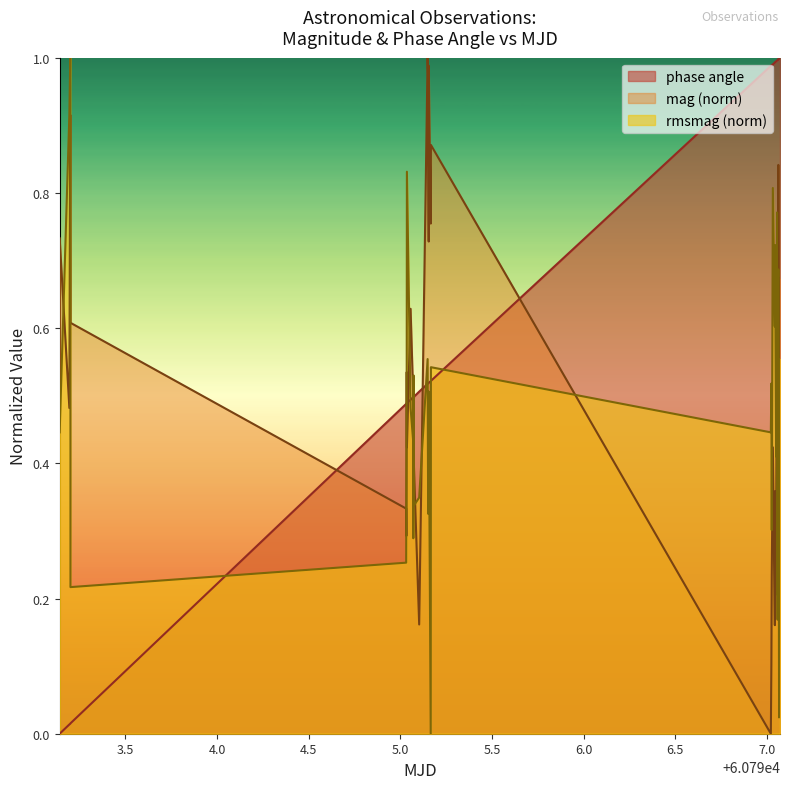

Reading right to left, extract all data points from this chart.

mag: 0.7	0.5	0.2	0.5	0.5	0.8	0.7	0.6	0.6	0.3	0.5	0.7	0.3	0.4	0.2	0.4	0.2	0.1	0.0	0.9	0.8	1.0	0.7	1.0	1.0	0.2	0.4	0.5	0.5	0.5	0.6	0.4	0.5	0.3	0.3	0.6	0.7	0.9	0.5	0.7
rmsmag: 0.6	0.5	0.2	0.2	0.0	0.7	0.7	0.2	0.4	0.2	0.3	0.8	0.4	0.7	0.6	0.8	0.3	0.5	0.4	0.5	0.0	0.5	0.5	0.3	0.6	0.3	0.3	0.5	0.3	0.4	0.5	0.8	0.6	0.3	0.3	0.2	0.4	1.0	0.9	0.4
phase angle: 1.0	1.0	1.0	1.0	1.0	1.0	1.0	1.0	1.0	1.0	1.0	1.0	1.0	1.0	1.0	1.0	1.0	1.0	1.0	0.5	0.5	0.5	0.5	0.5	0.5	0.5	0.5	0.5	0.5	0.5	0.5	0.5	0.5	0.5	0.5	0.0	0.0	0.0	0.0	0.0